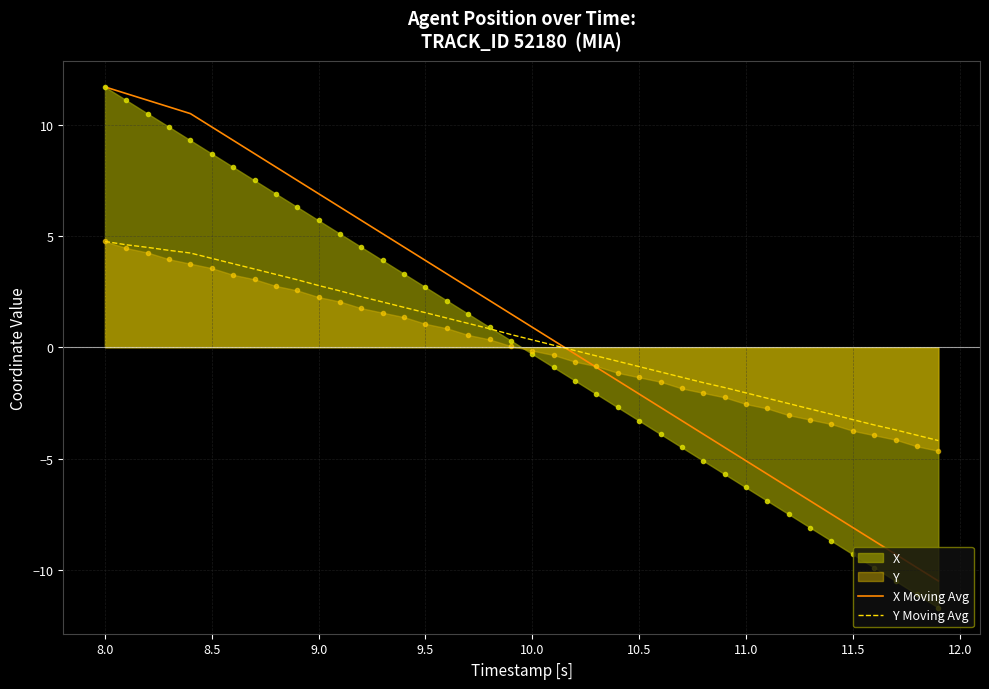

What is the maximum value shown in the chart?

11.7